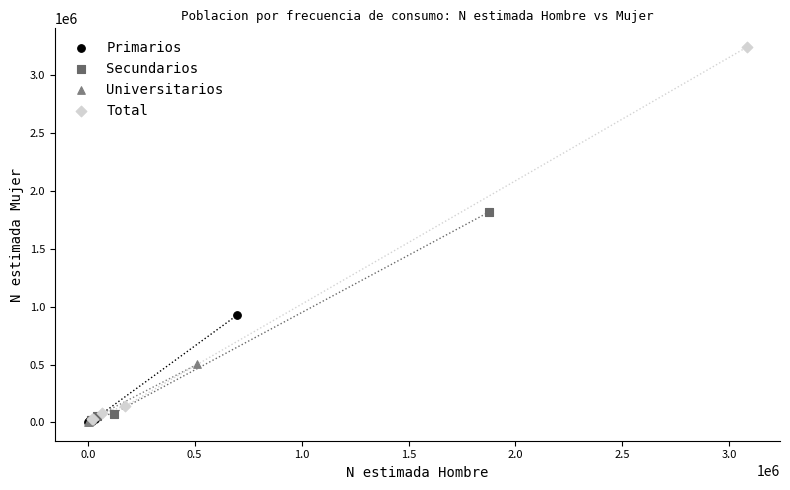

Which series has the widest spread of Y values?

Total